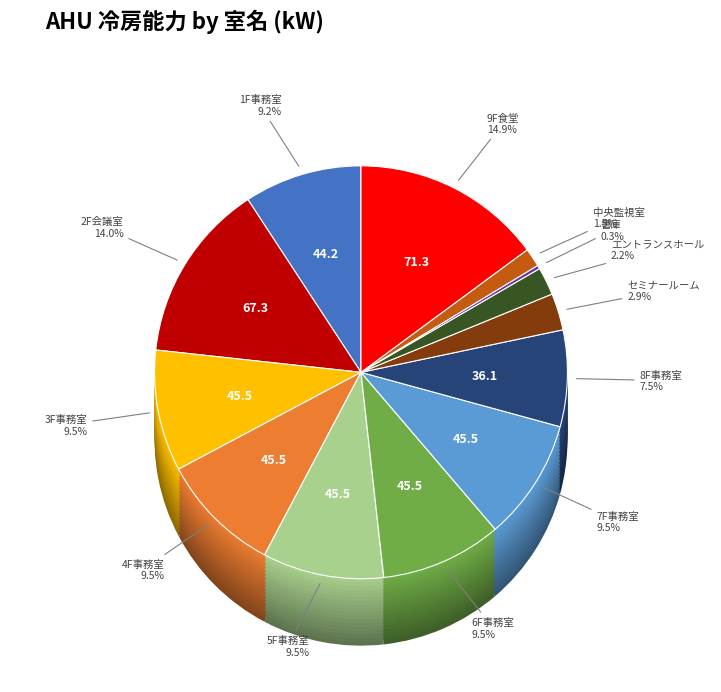

Is 6F事務室 the majority of the pie?

No